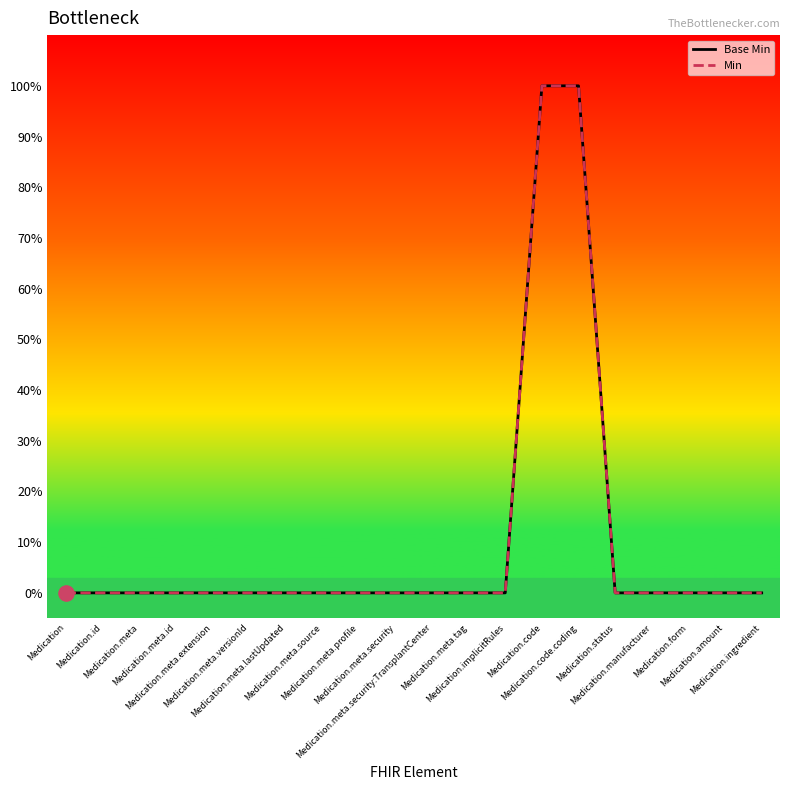

What are all the series names shown in the legend?

Base Min, Min